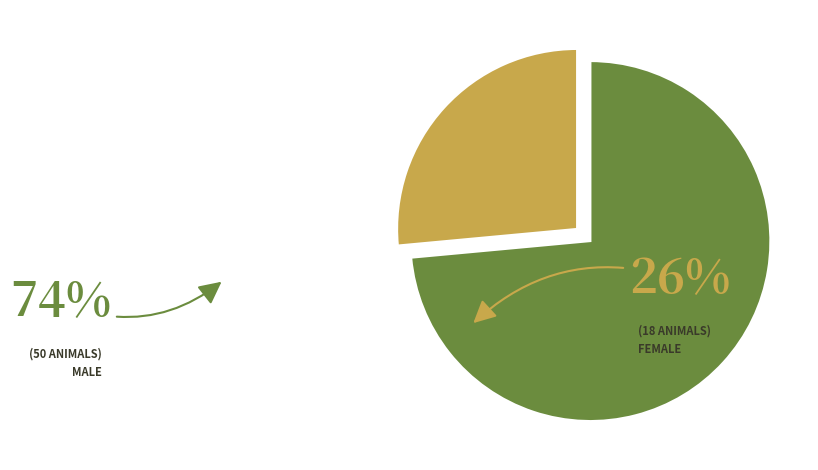

Is there any slice that represents more than half of the pie?

Yes